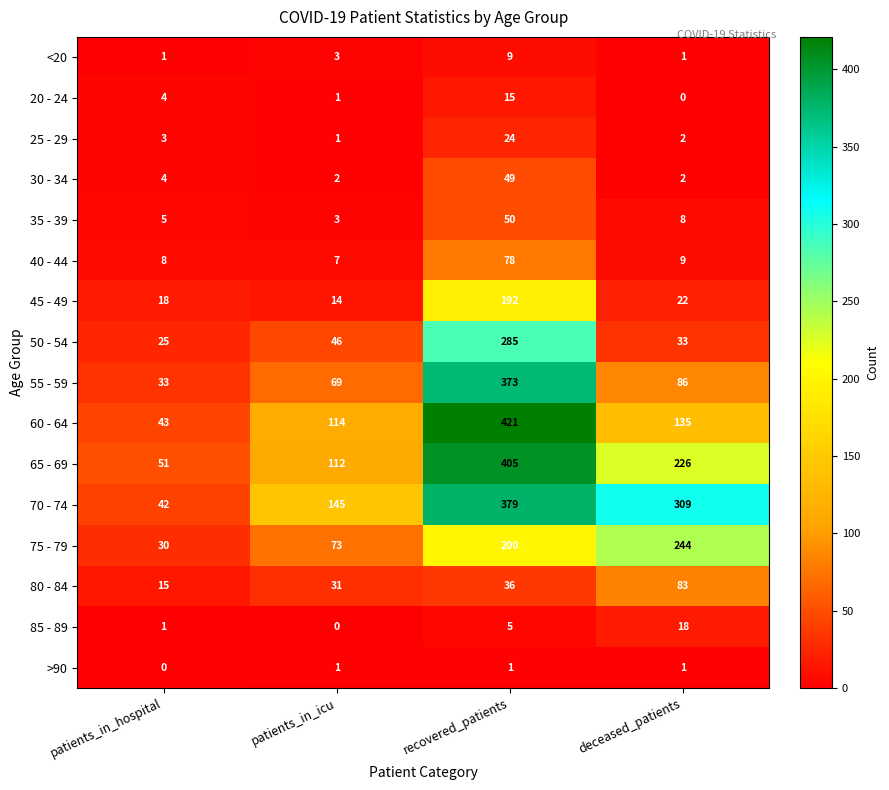

What is the greatest value displayed?

421